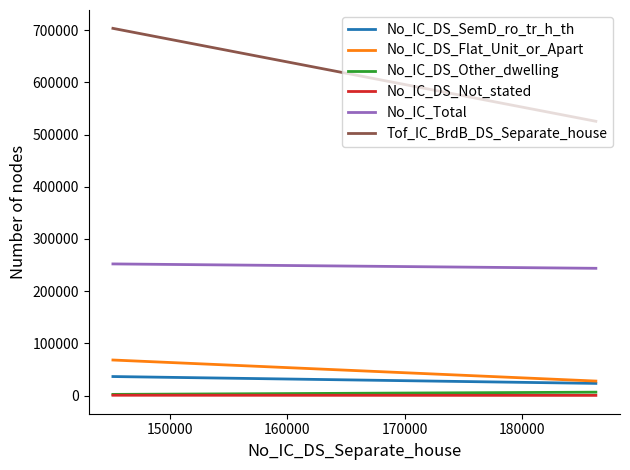

What is the value of the No_IC_DS_Other_dwelling point at the 2nd from the left?

2149